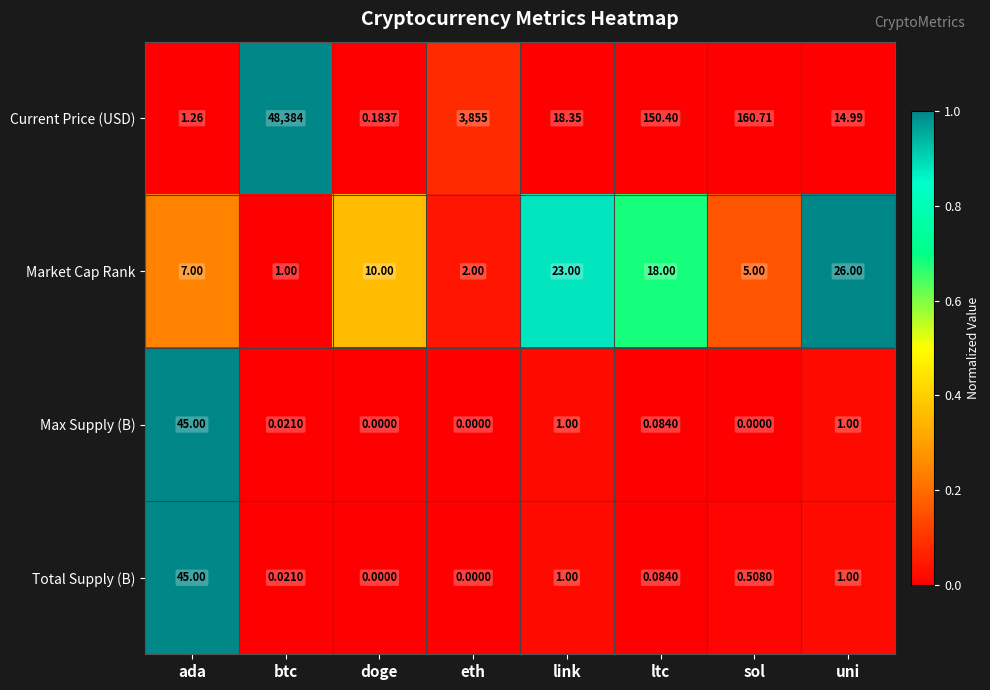

Which series has the largest range (max minus min)?

Current Price (USD)